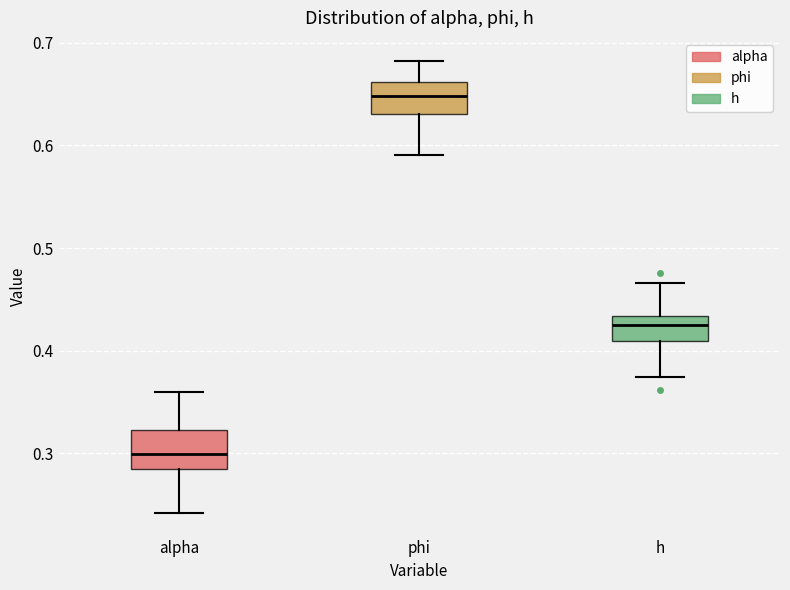

Reading left to right, transcribe this box plot: for each box, give where its median line is, the range the box spans, and where its two whiskers end, as read against the y-axis. The values are not printed on the chart, so give them approximately, as read against the axis.

alpha: median 0.30, box 0.28 to 0.32, whiskers 0.24 to 0.36
phi: median 0.65, box 0.63 to 0.66, whiskers 0.59 to 0.68
h: median 0.42, box 0.41 to 0.43, whiskers 0.37 to 0.47